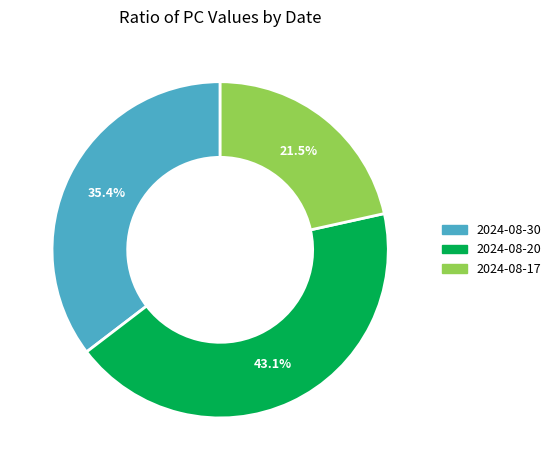

To the nearest percent, what is the average slice percentage?

33%